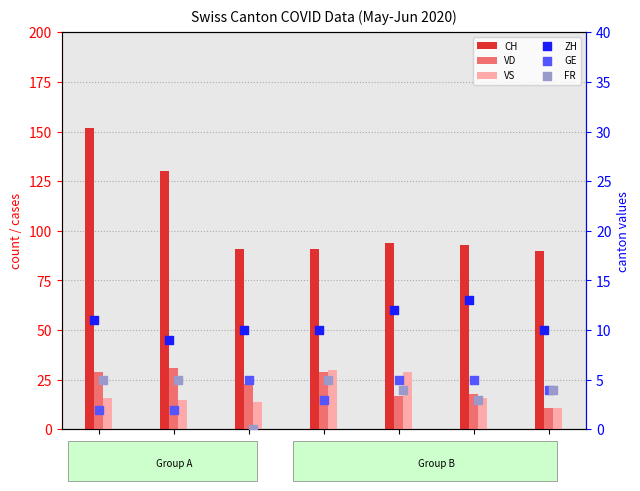

Which series has the widest spread of Y values?

CH